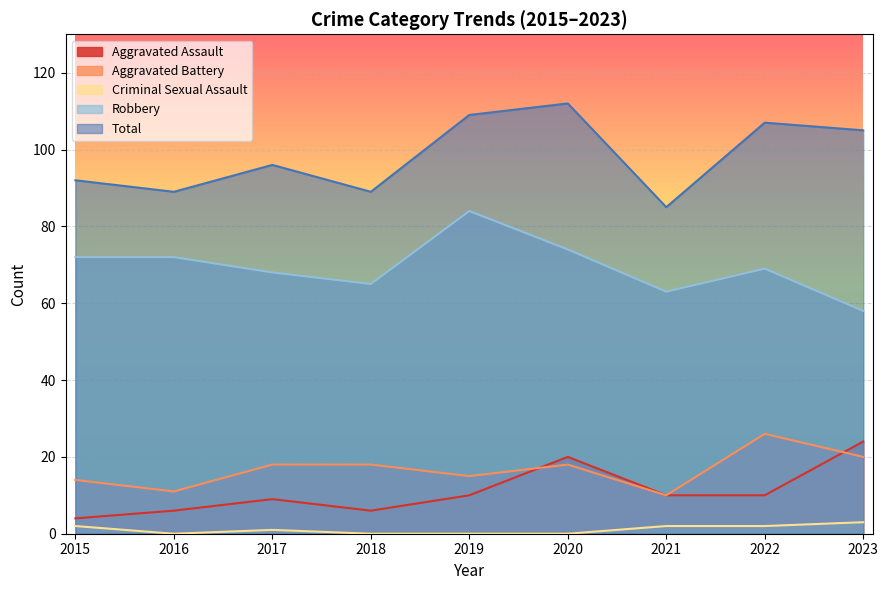

What is the average value of the Aggravated Battery series?

17